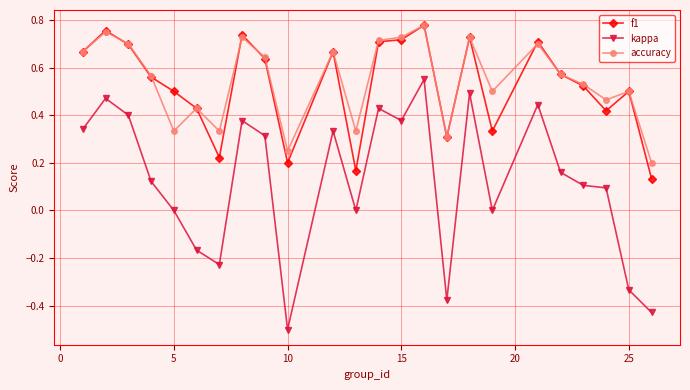

Is this an area chart (filled region under the line)?

No